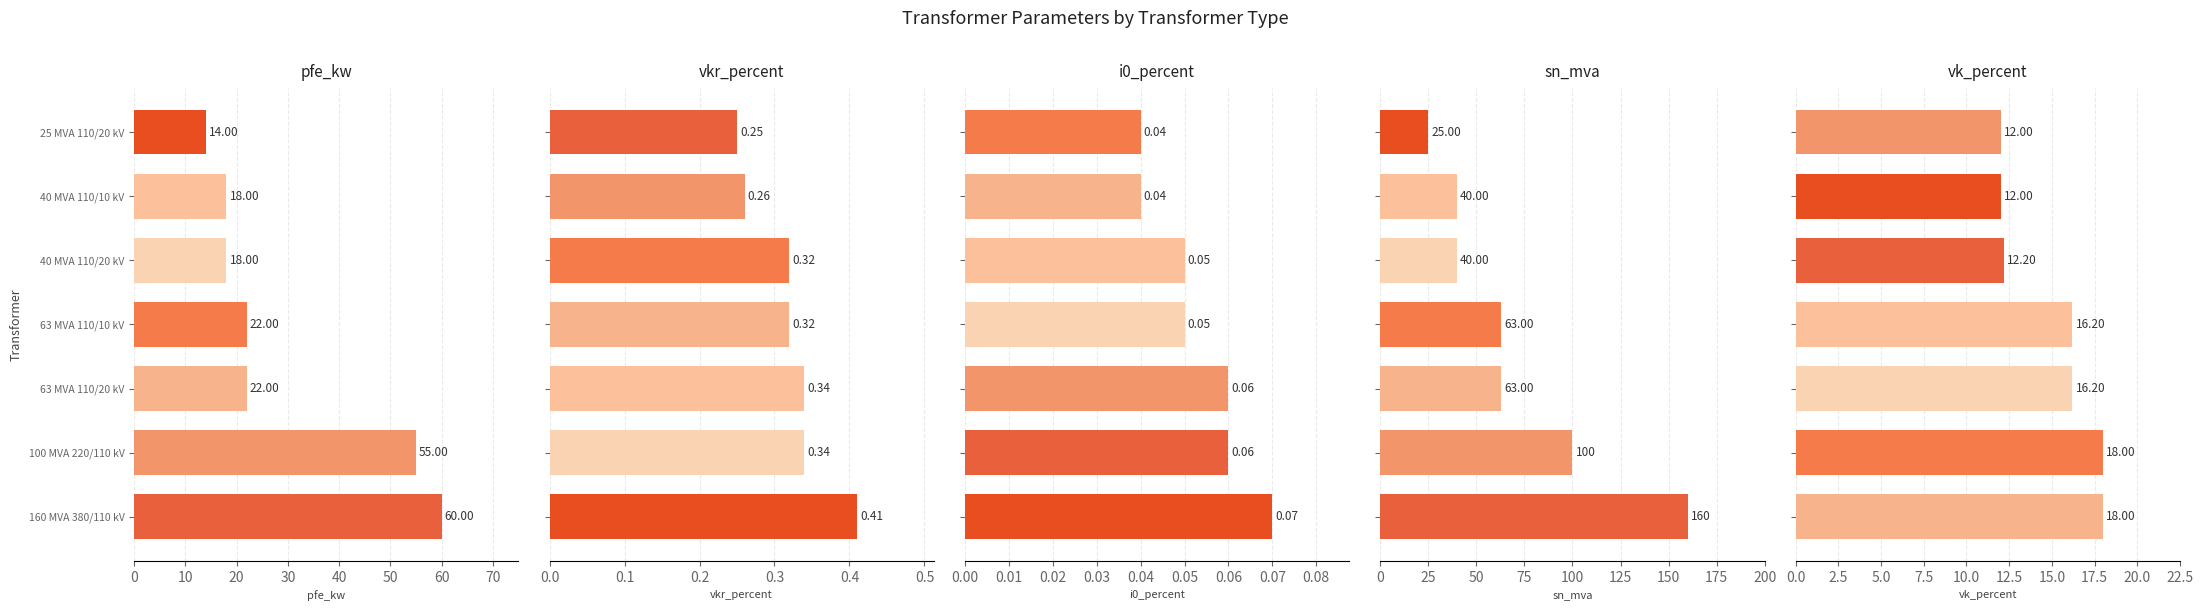

What are all the series names shown in the legend?

pfe_kw, vkr_percent, i0_percent, sn_mva, vk_percent